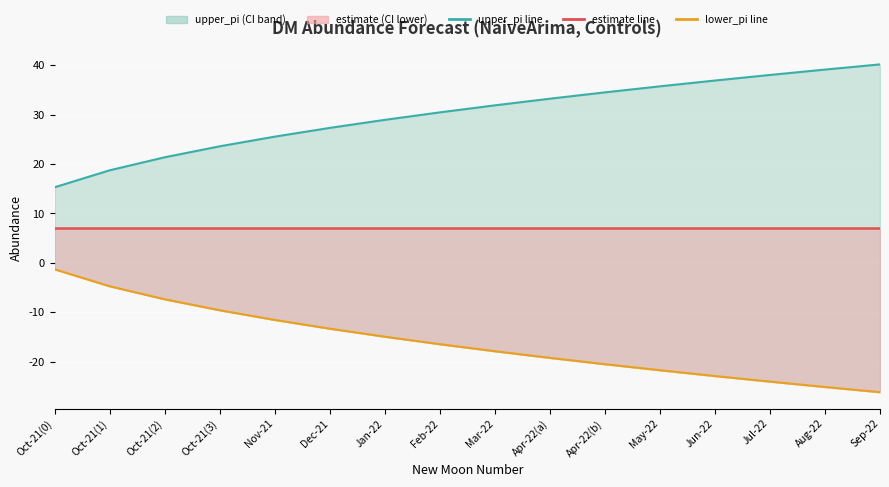

True or false: upper_pi has more than 0 interior local peaks.

False